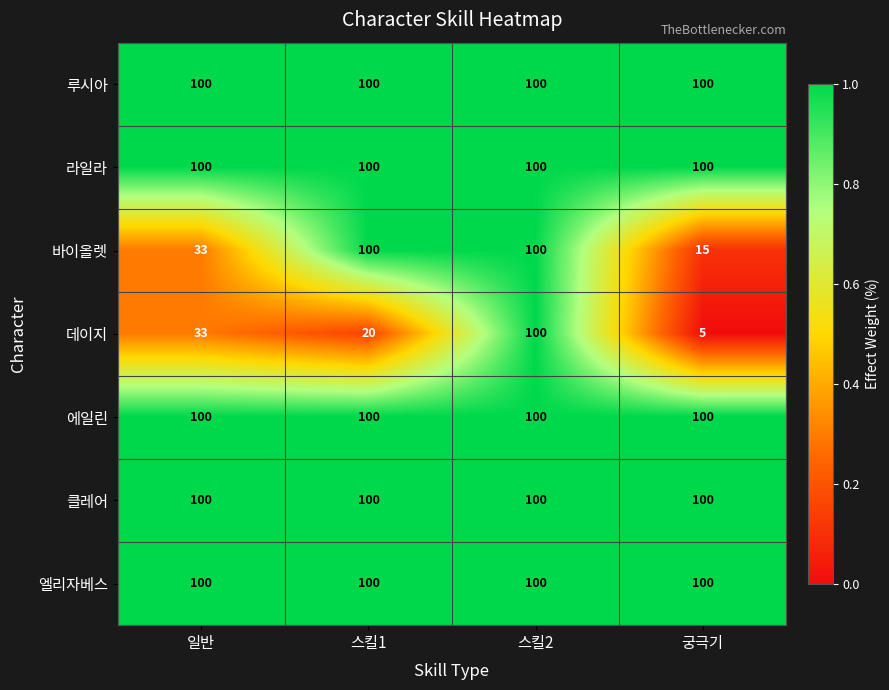

What is the maximum value shown in the chart?

100